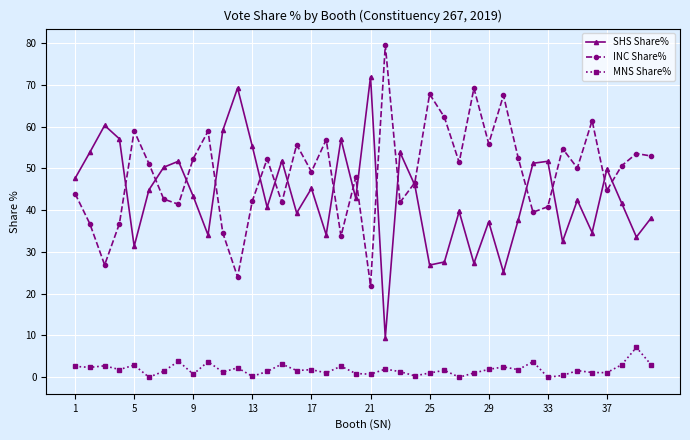

What is the value of the INC Share% point at the 26th from the left?

62.3